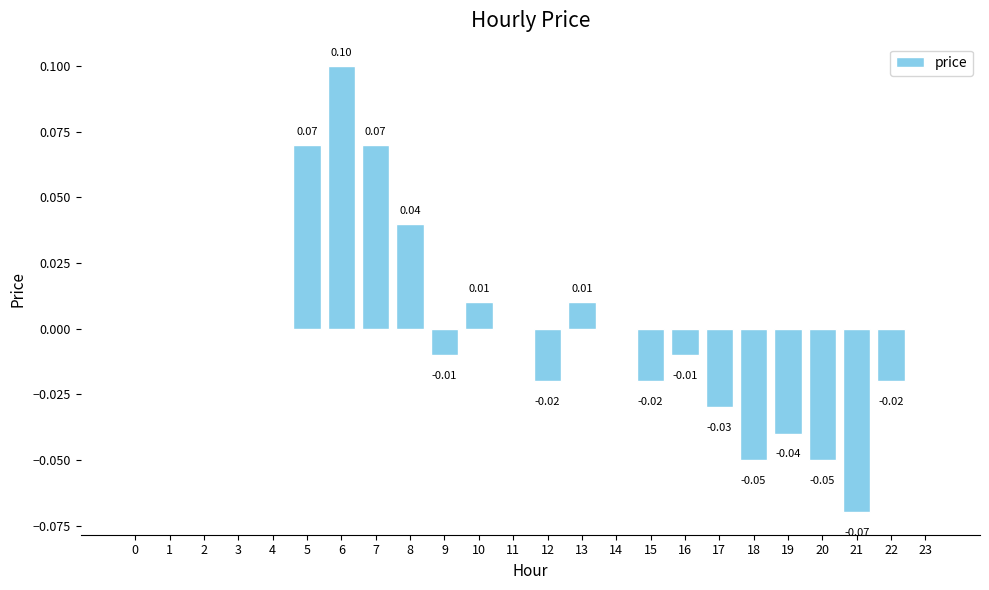

Between 11 and 16, which is larger?

11